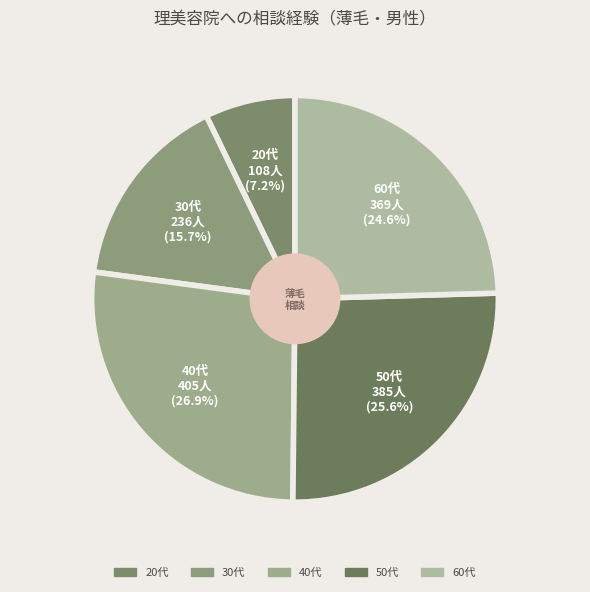

How many segments does this pie chart have?

5